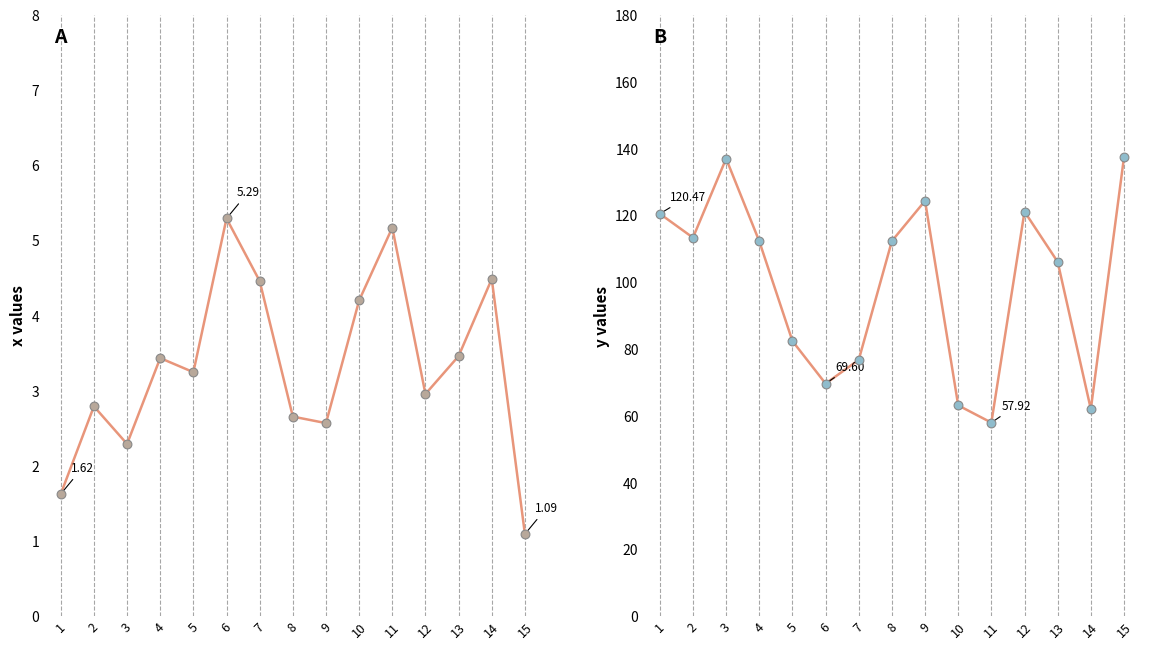

What is the total value across all series at 7?

81.2